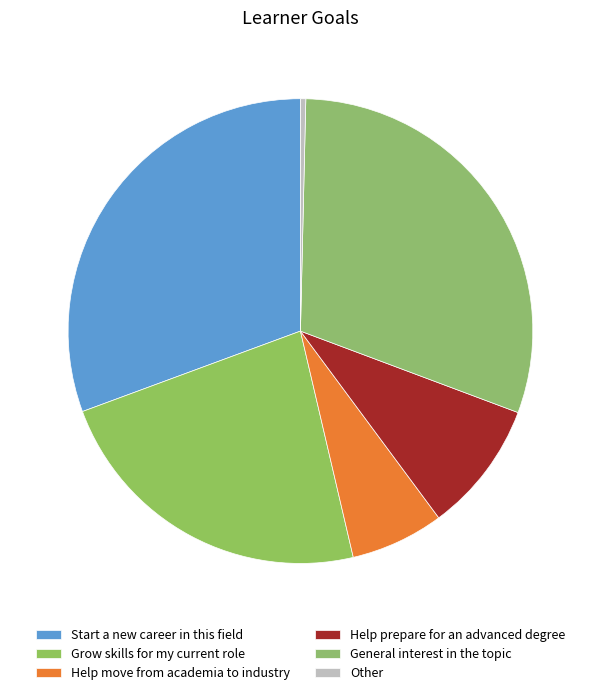

How many segments does this pie chart have?

6